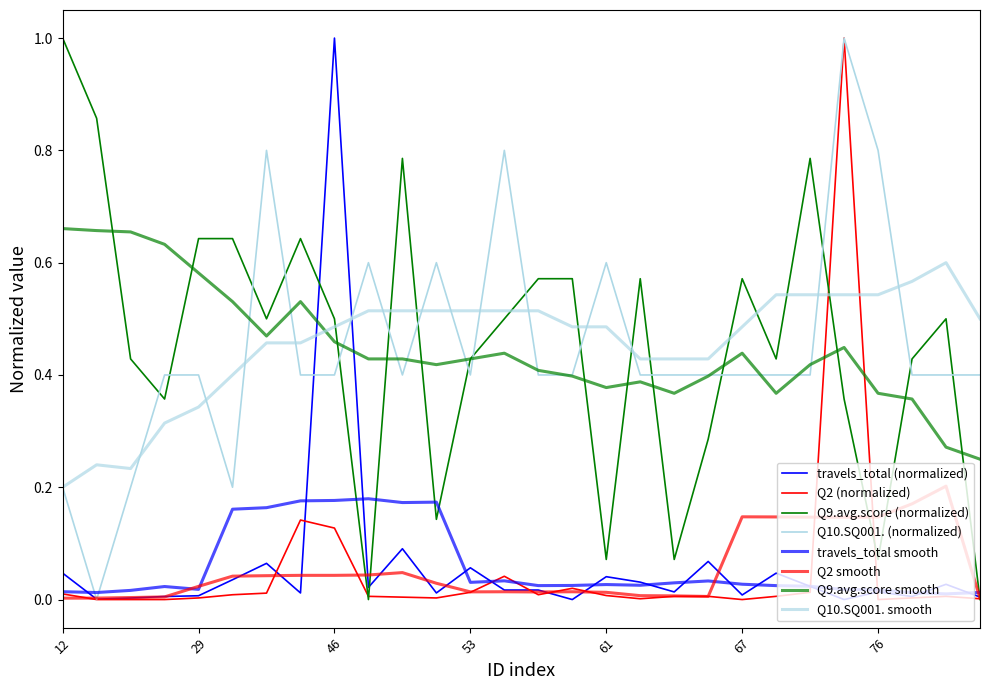

How many lines are shown in the chart?

8